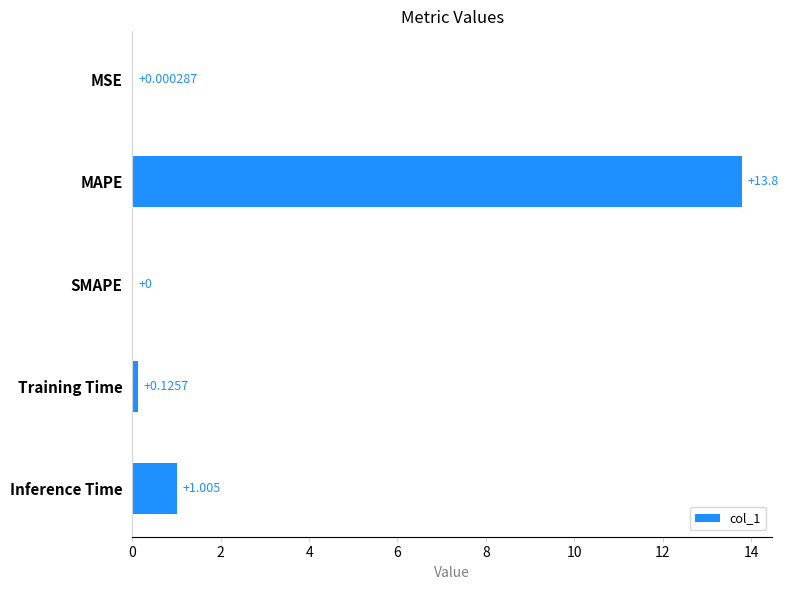

At which label is the value closest to 6?

Inference Time